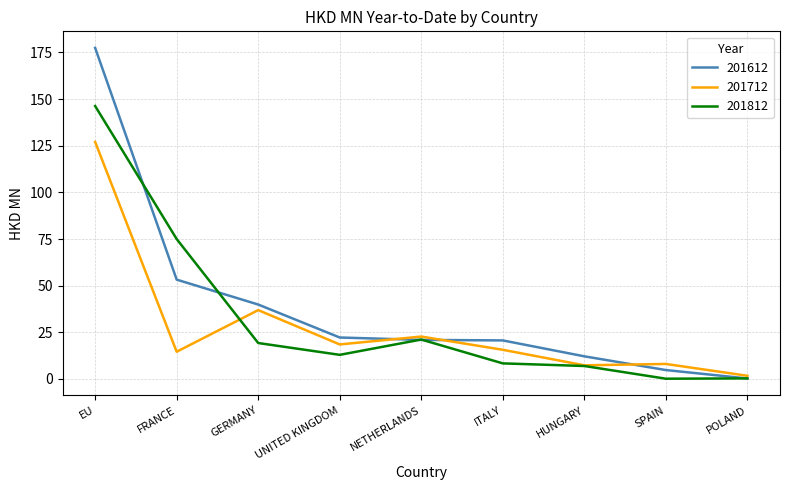

What is the sum of the 201612 values at GERMANY and SPAIN?

44.7